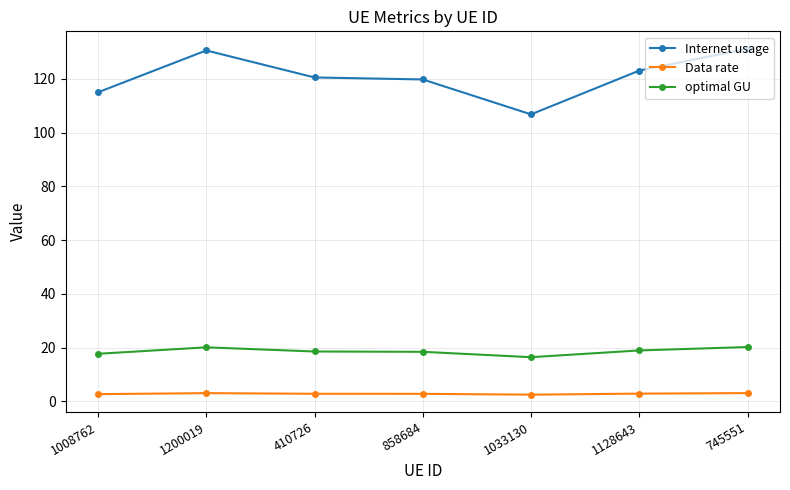

The value of optimal GU at 1008762 is 23.8. True or false?

False